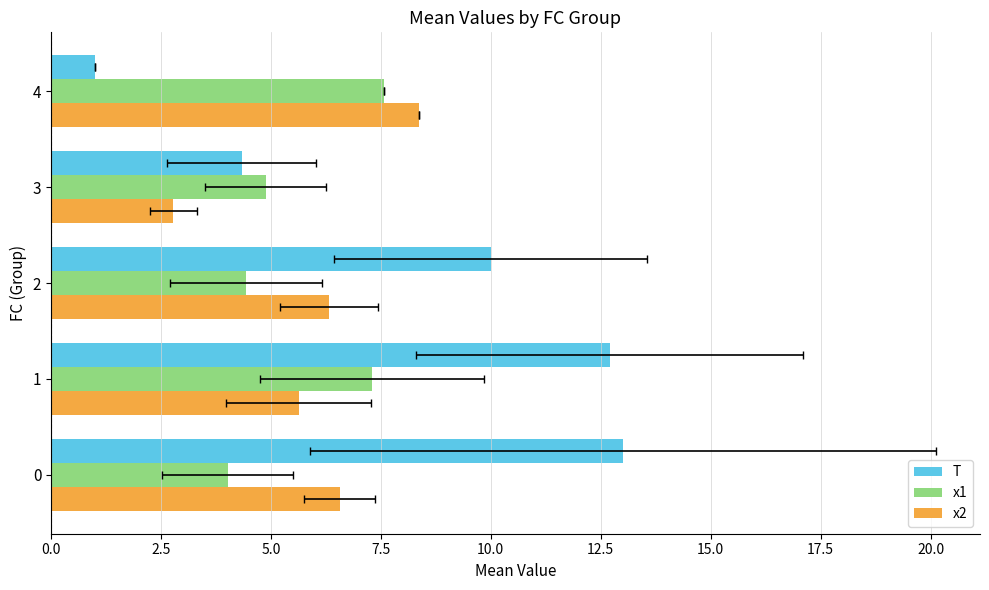

Reading left to right, list all the values displayed in this chart.

T: 13.0	12.7	10.0	4.3	1.0
x1: 4.0	7.3	4.4	4.9	7.6
x2: 6.6	5.6	6.3	2.8	8.4